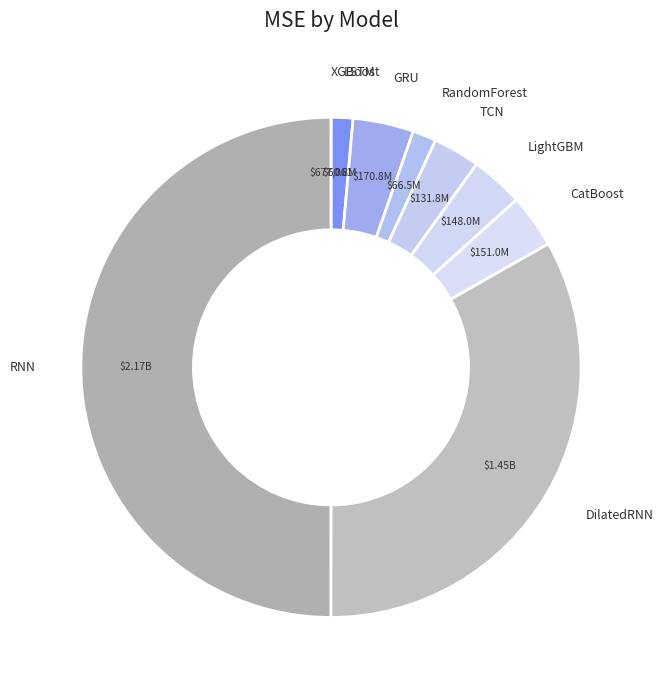

True or false: LightGBM accounts for 3% of the total.

True